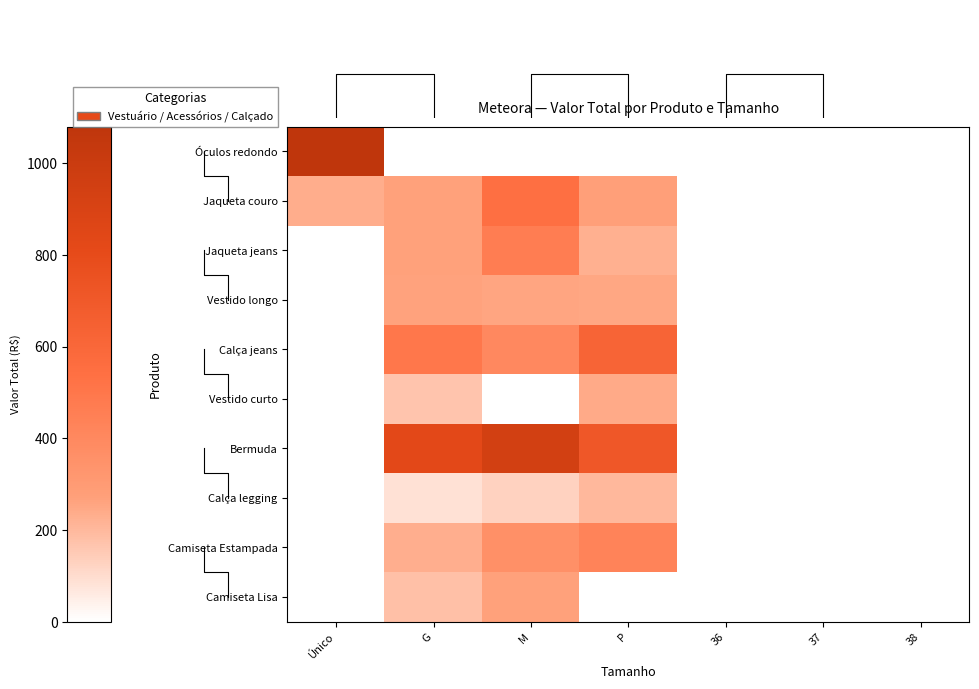

List the labels in order of Óculos redondo value, largest first.

Único, G, M, P, 36, 37, 38